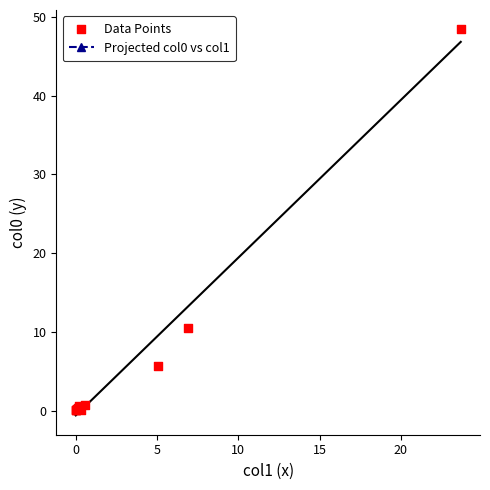

What Y value in the scatter plot is closest to 24?

10.4